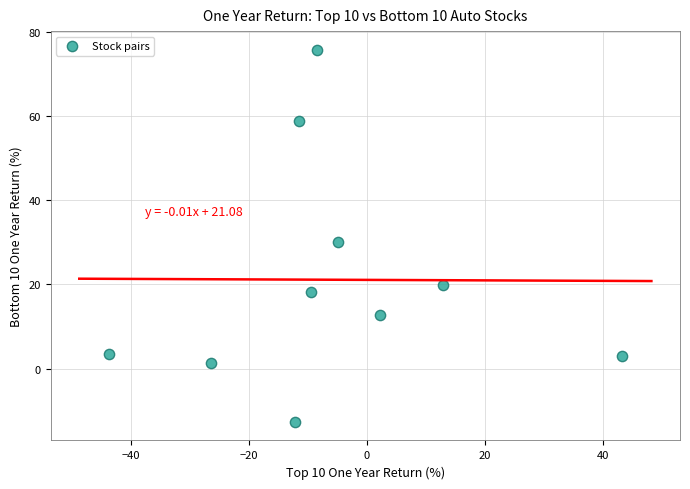

What is the range of X values (max minus min)?

86.9